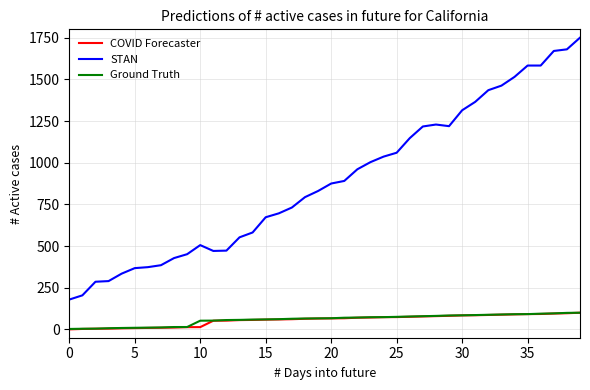

How many distinct data groups are displayed?

3